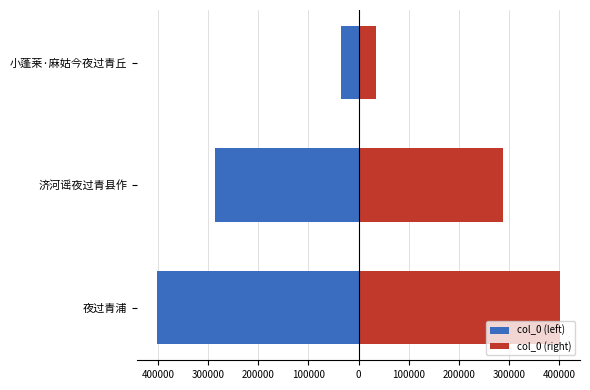

What is the value of the col_0 (left) bar at the 1st from the left?

-400924.0